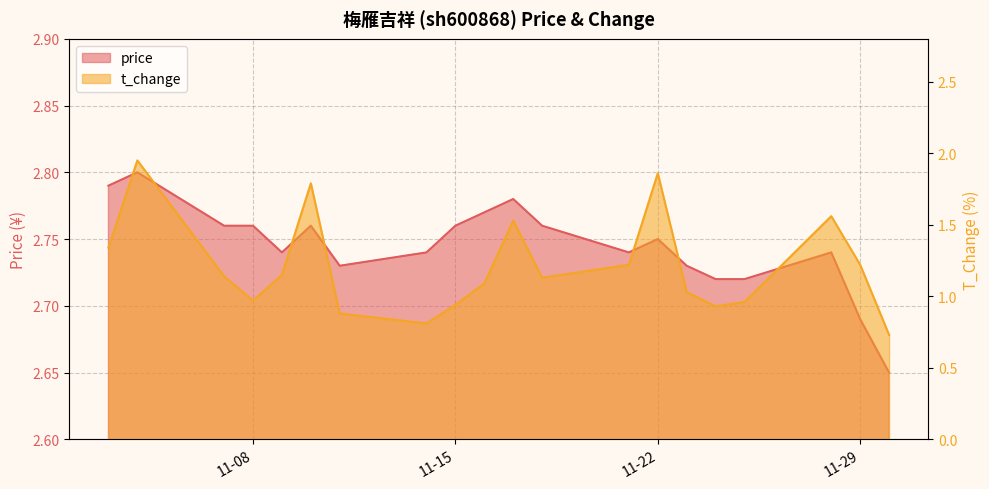

True or false: price and t_change cross at least once.

False